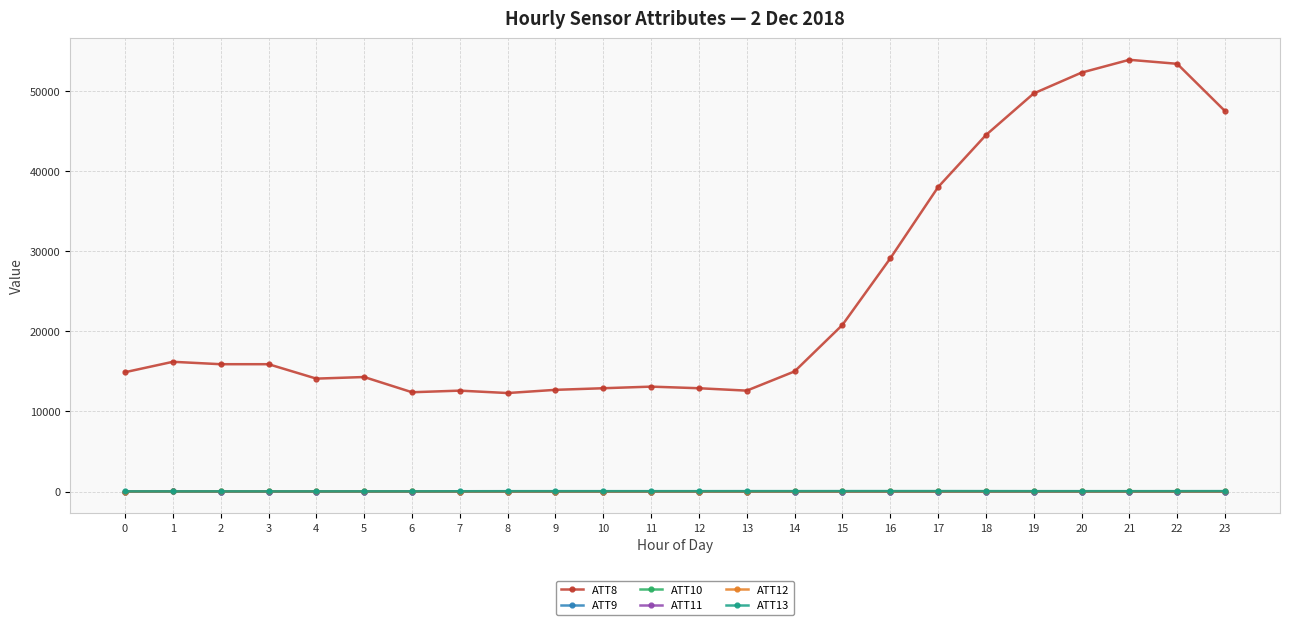

Which series has the largest total across all categories?

ATT8